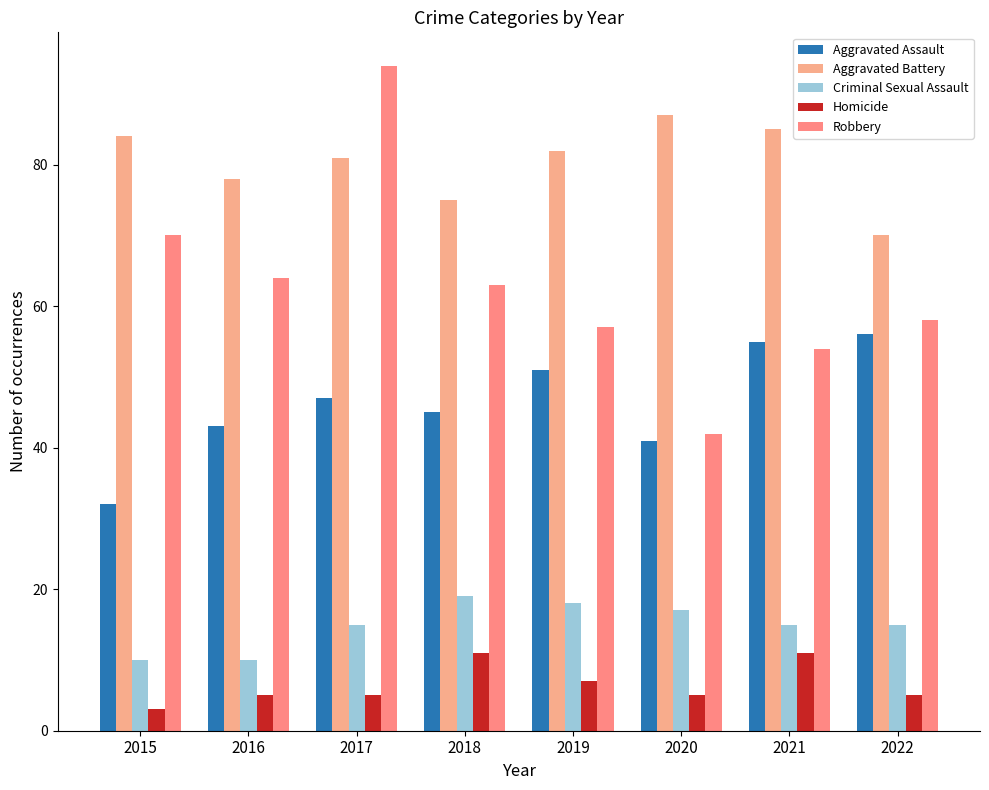

What is the greatest value displayed?

94